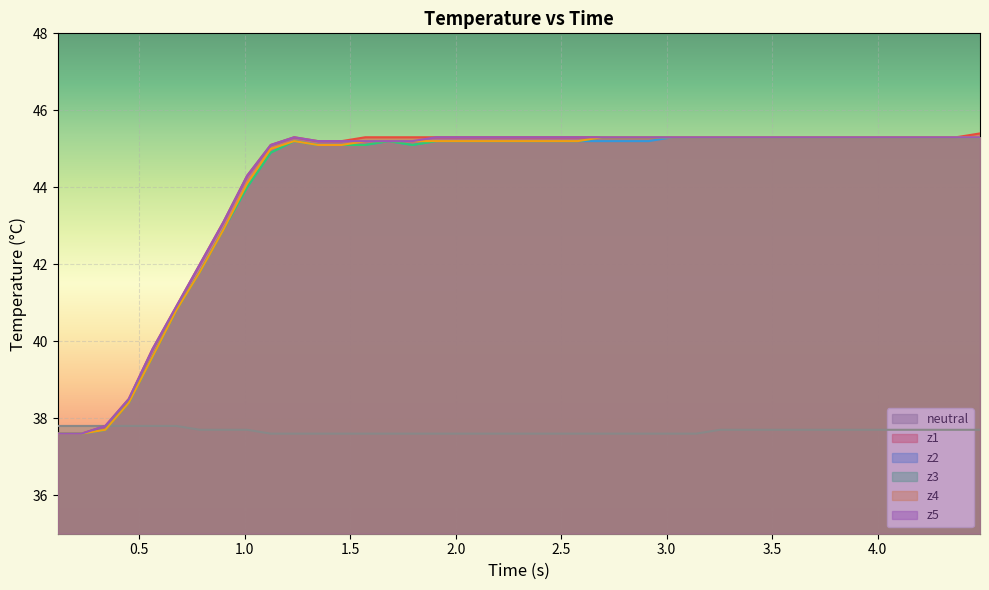

What is the maximum value for z2?

45.3